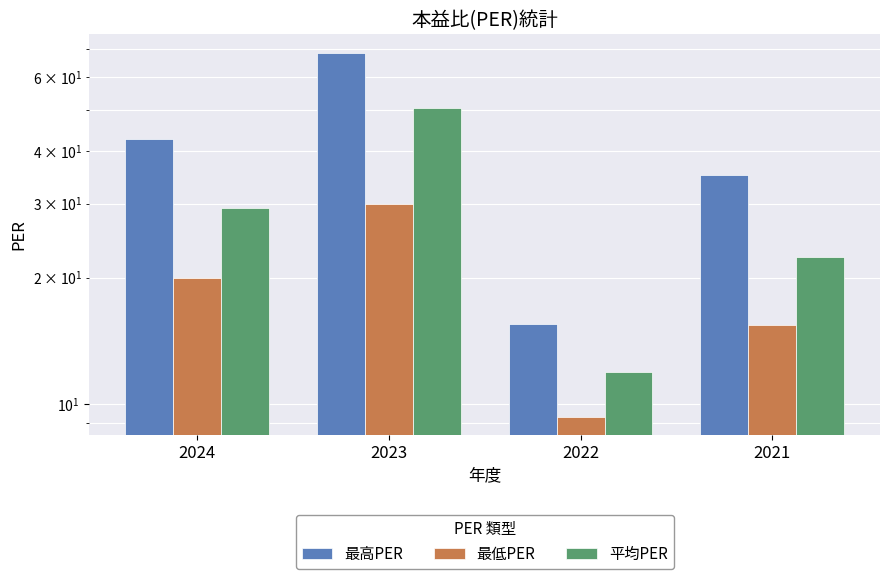

At which label does 最高PER first exceed 42?

2024